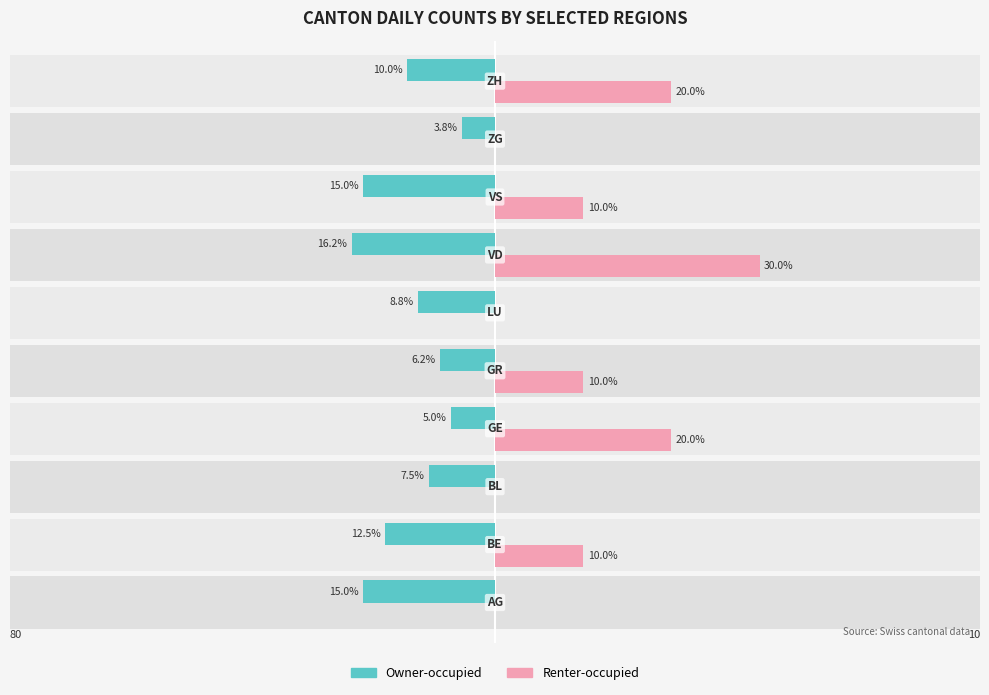

Rank the series by their maximum value, from lowest to highest.

Owner-occupied, Renter-occupied